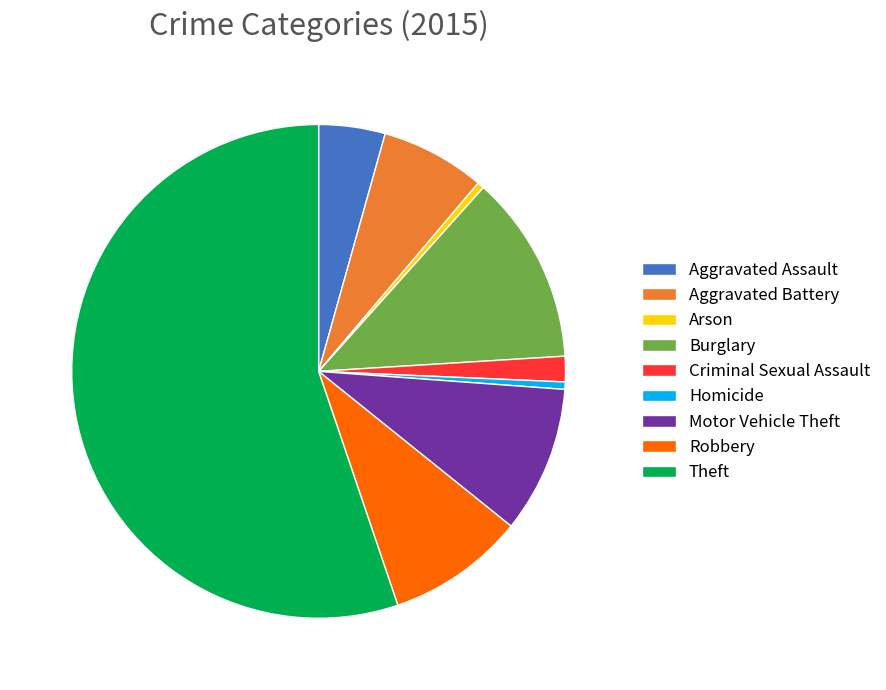

Is it true that Robbery is 9% of the pie?

True